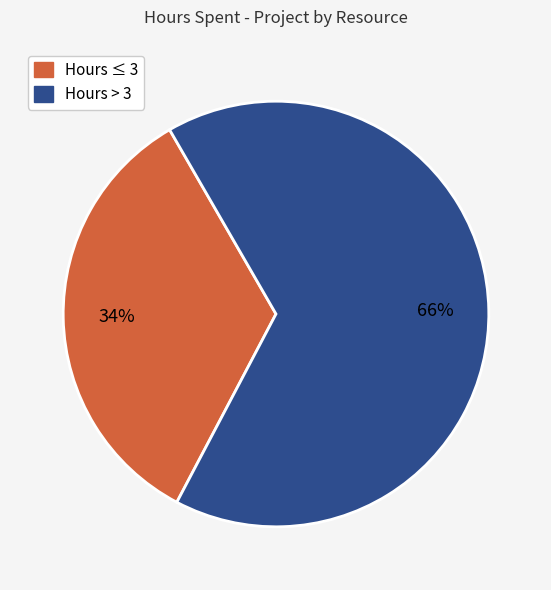

To the nearest percent, what is the difference between the largest and smallest slice percentages?

32%